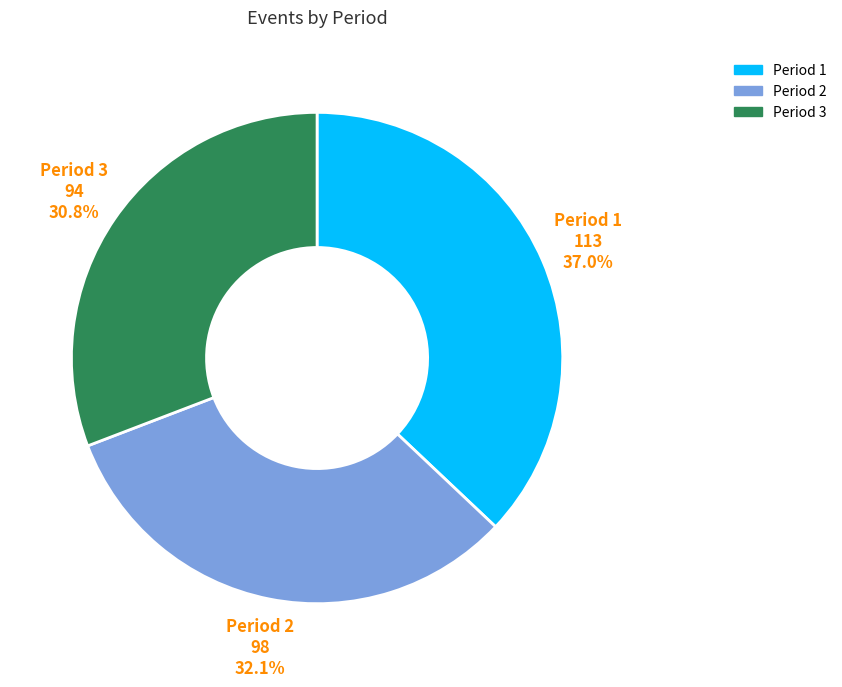

Is there any slice that represents more than half of the pie?

No